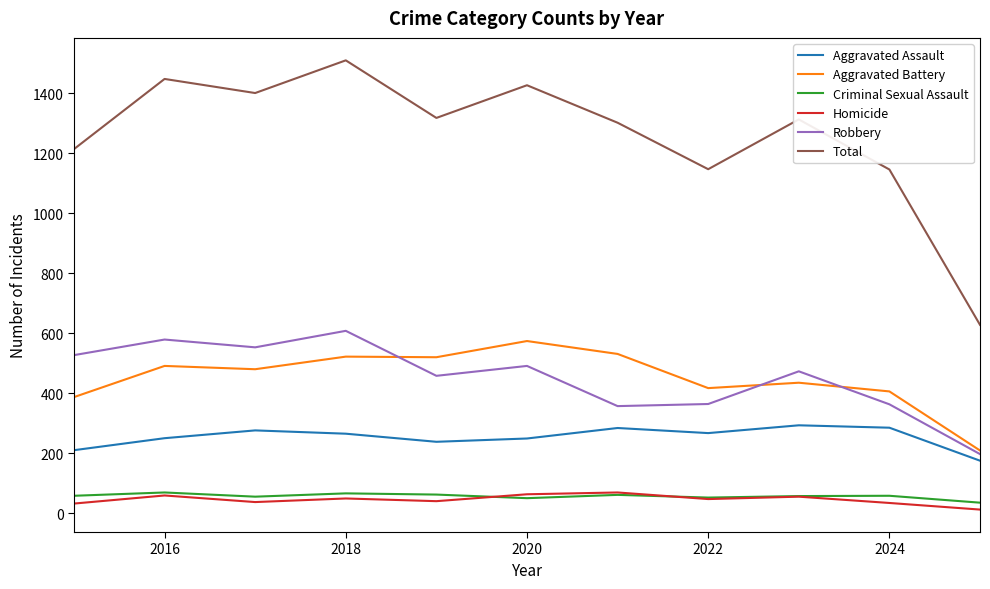

Which series has the largest total across all categories?

Total